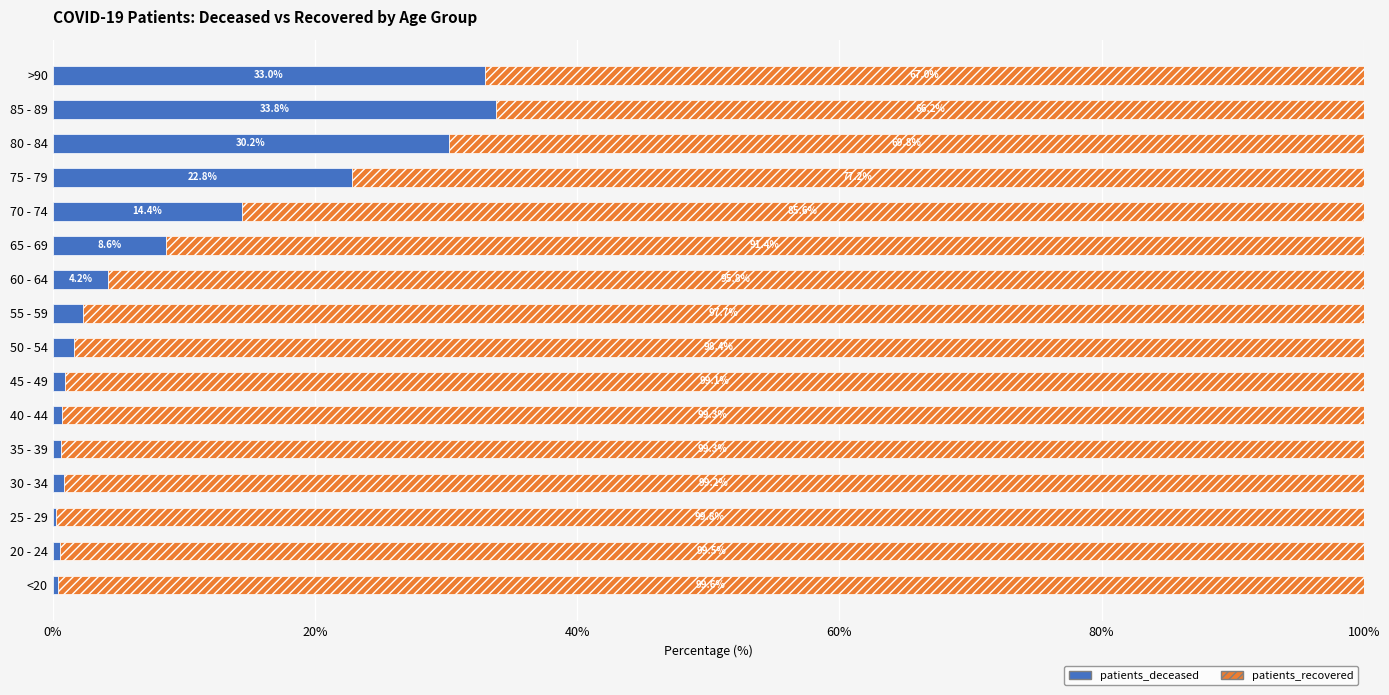

How many data points in patients_deceased are above 2?

8